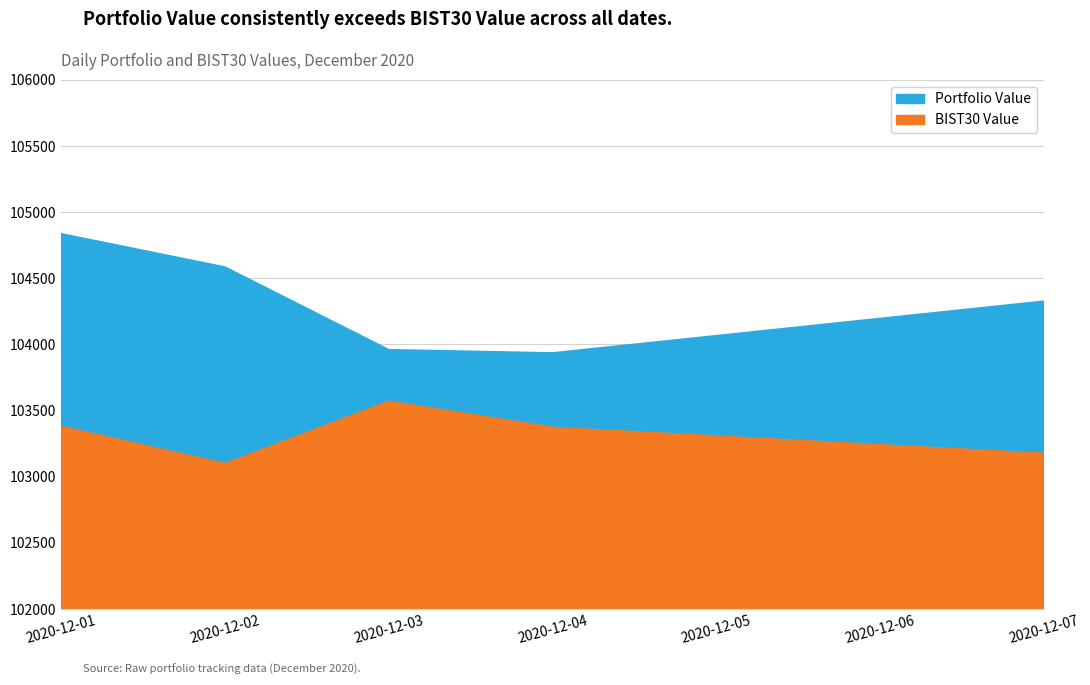

How many distinct data groups are displayed?

2